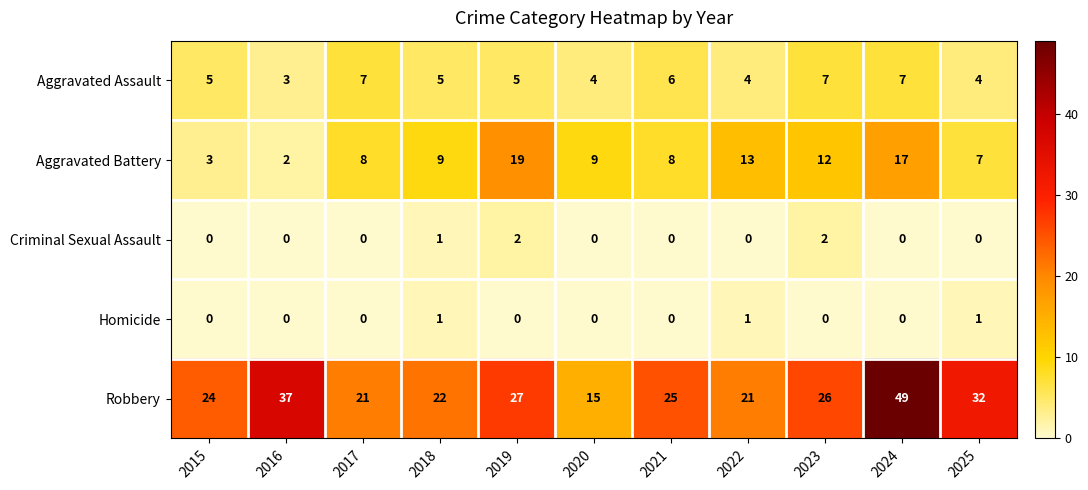

Is it true that Aggravated Battery equals 8 at 2023?

False